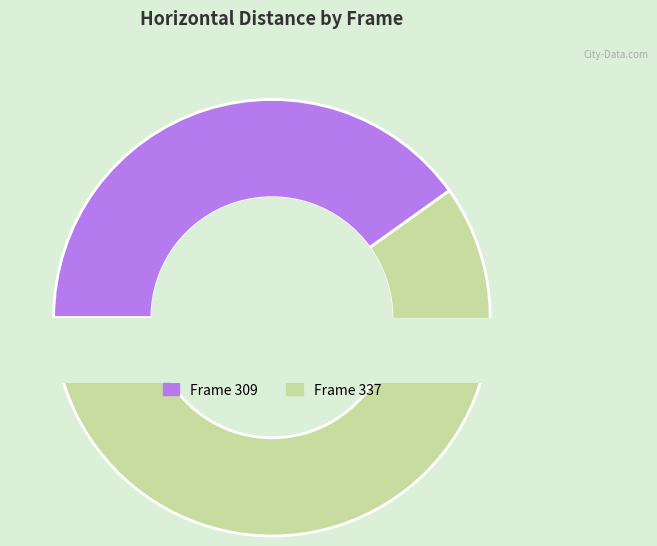

To the nearest percent, what is the combined percentage of 337 and 309?

100%